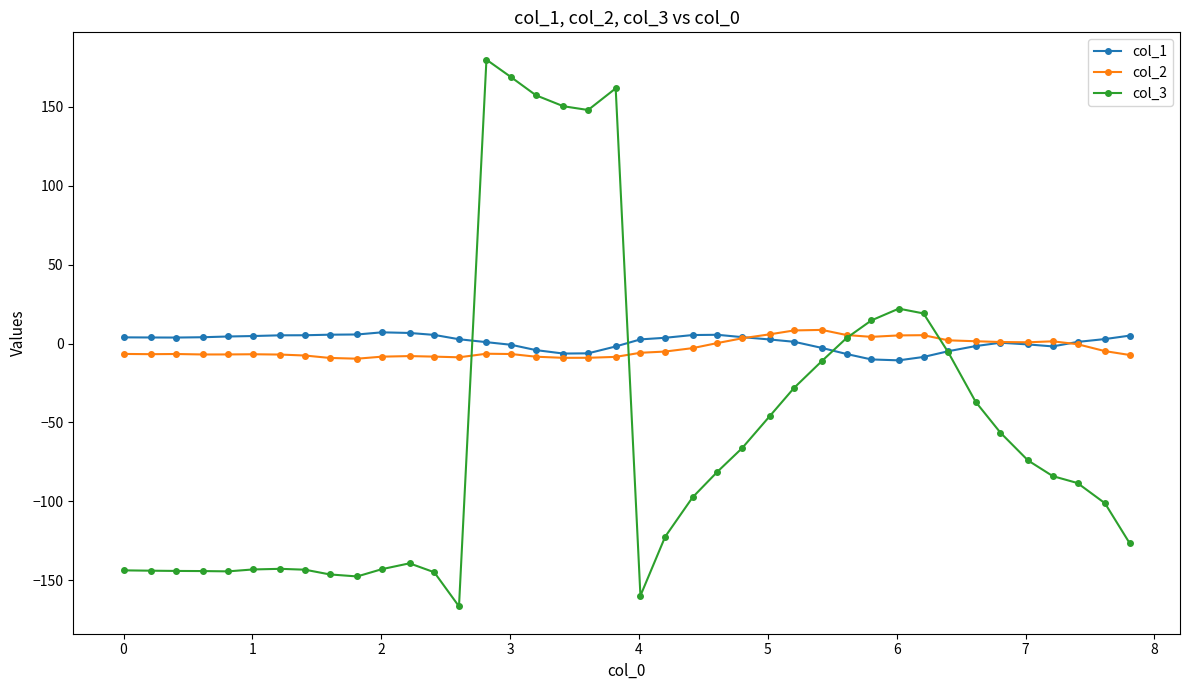

What is the value of the col_2 point at the 24th from the left?

0.3